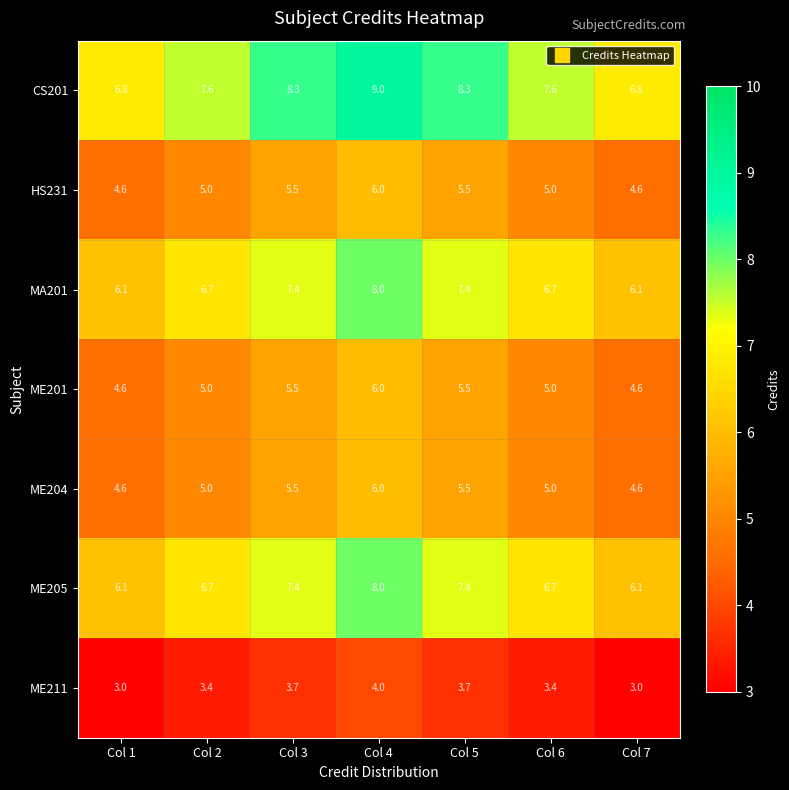

Which category has the highest value in the ME211 series?

Col 4